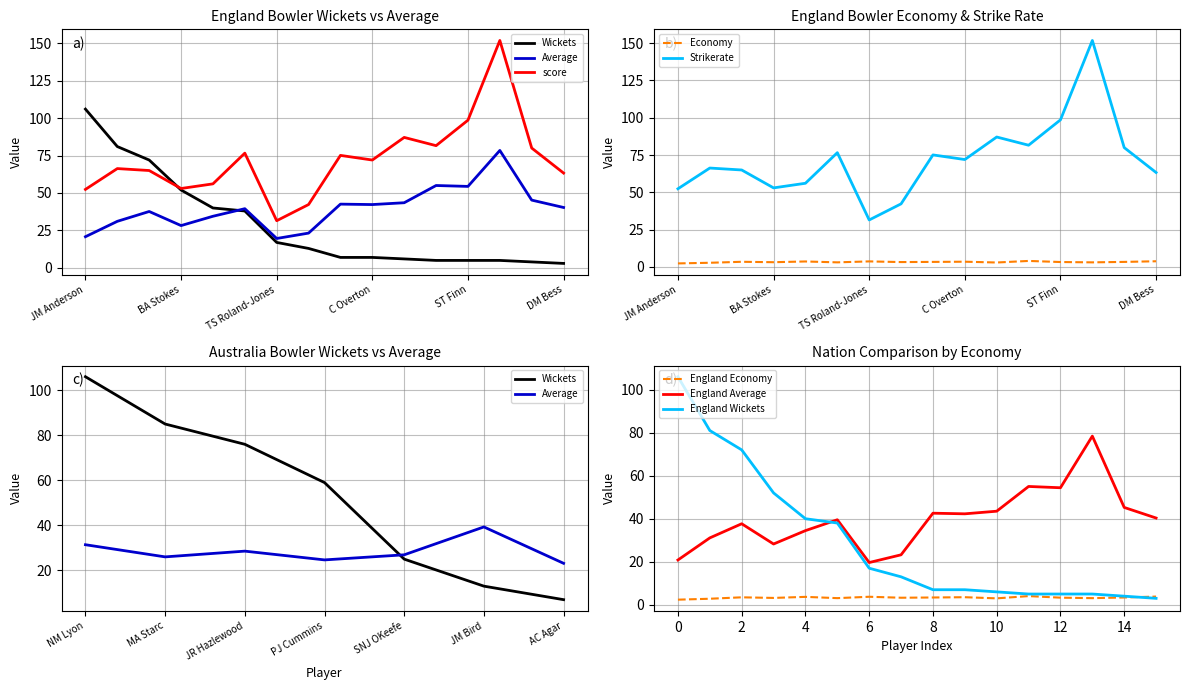

What is the lowest value of the Strikerate series?

31.5